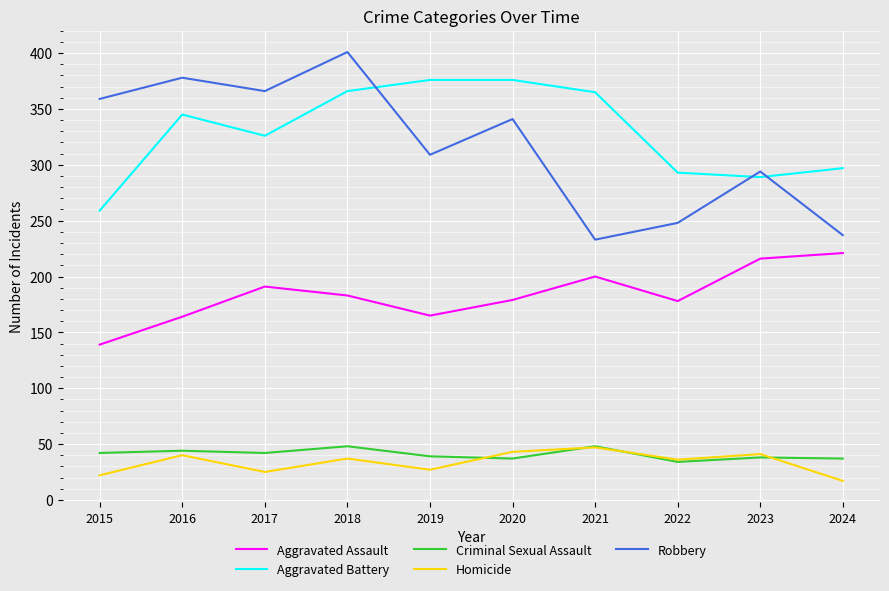

Read the Criminal Sexual Assault value at 2015, to the nearest 10.

40